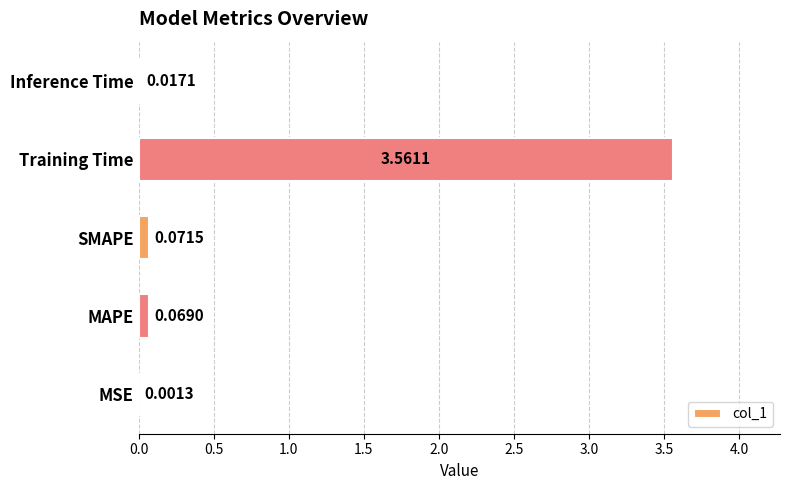

Which label corresponds to the largest value in the chart?

Training Time